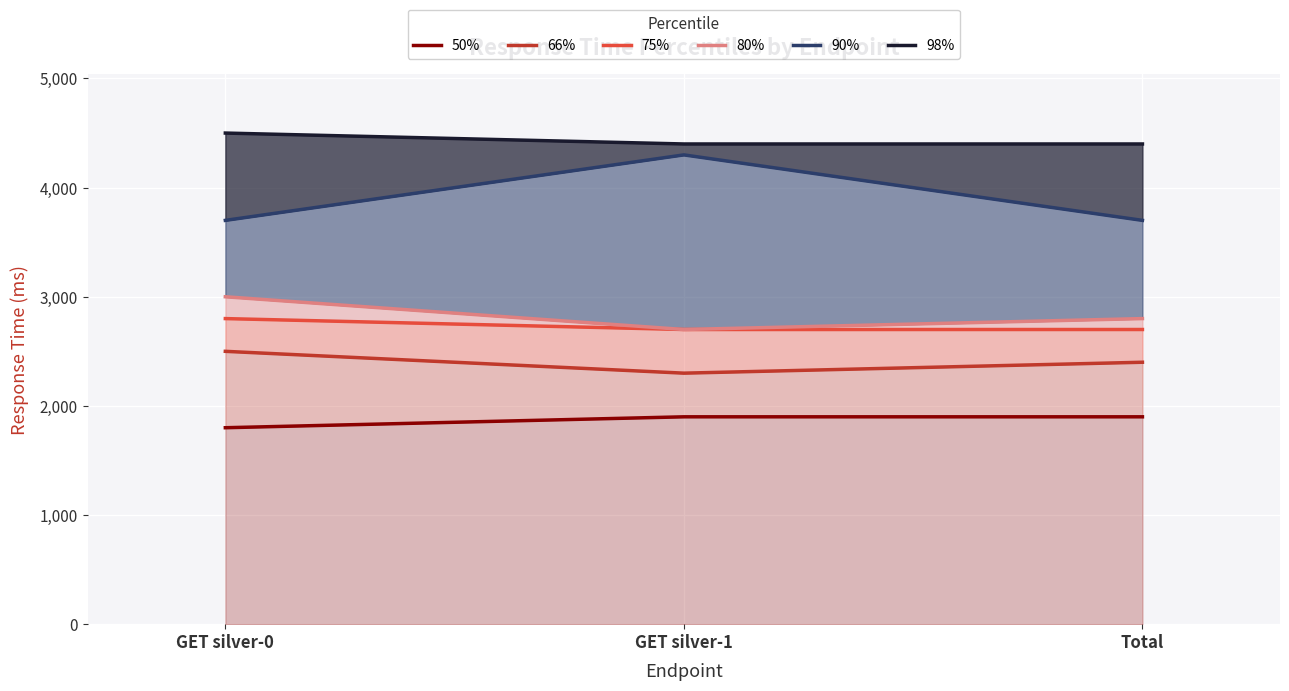

How many lines are shown in the chart?

6